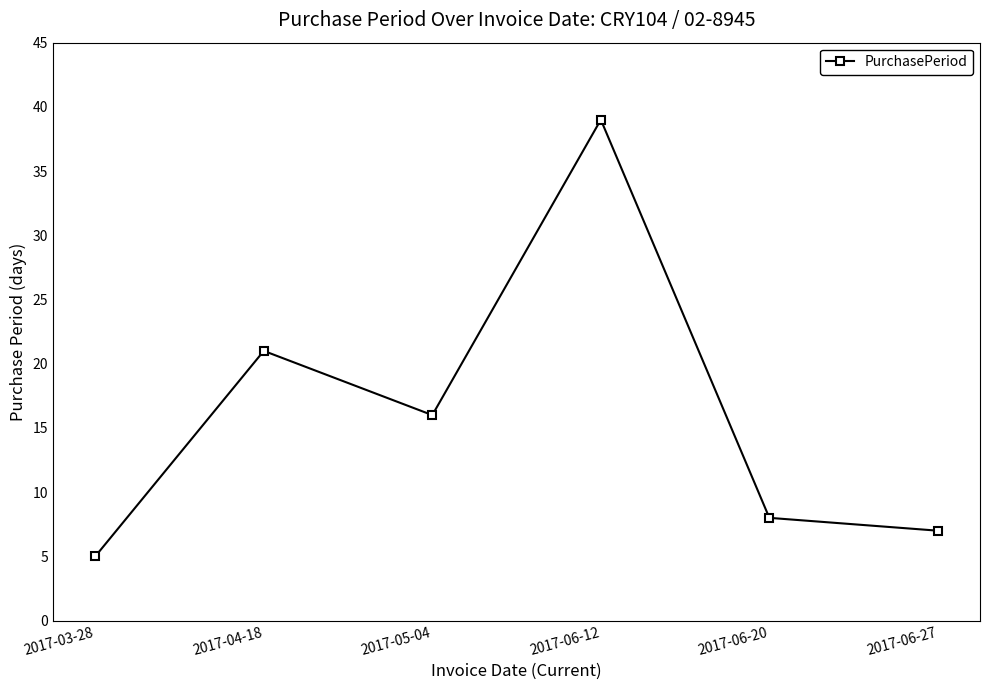

Reading left to right, transcribe all the data shown in this chart.

5	21	16	39	8	7